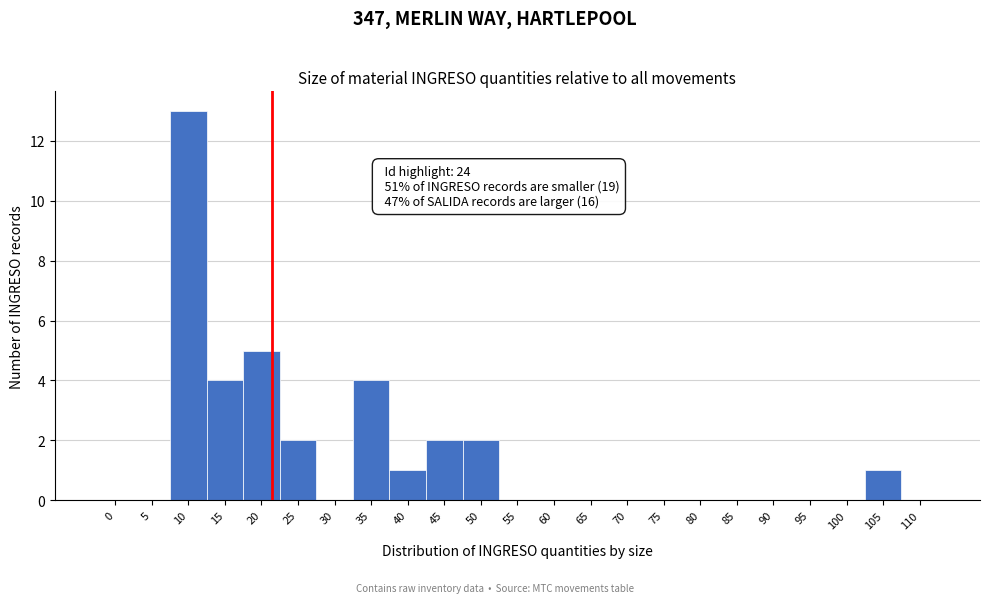

Reading right to left, extract all data points from this chart.

110=0	105=1	100=0	95=0	90=0	85=0	80=0	75=0	70=0	65=0	60=0	55=0	50=2	45=2	40=1	35=4	30=0	25=2	20=5	15=4	10=13	5=0	0=0